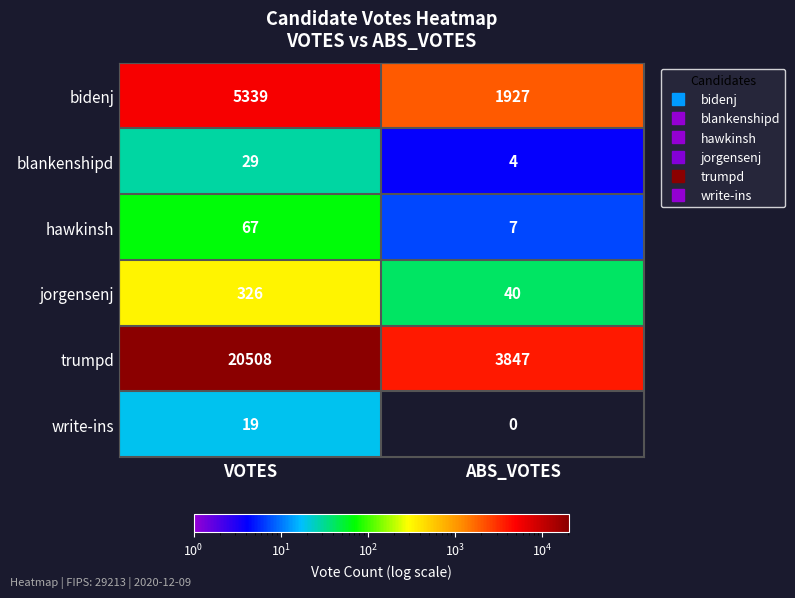

What is the total value across all series at ABS_VOTES?

5825